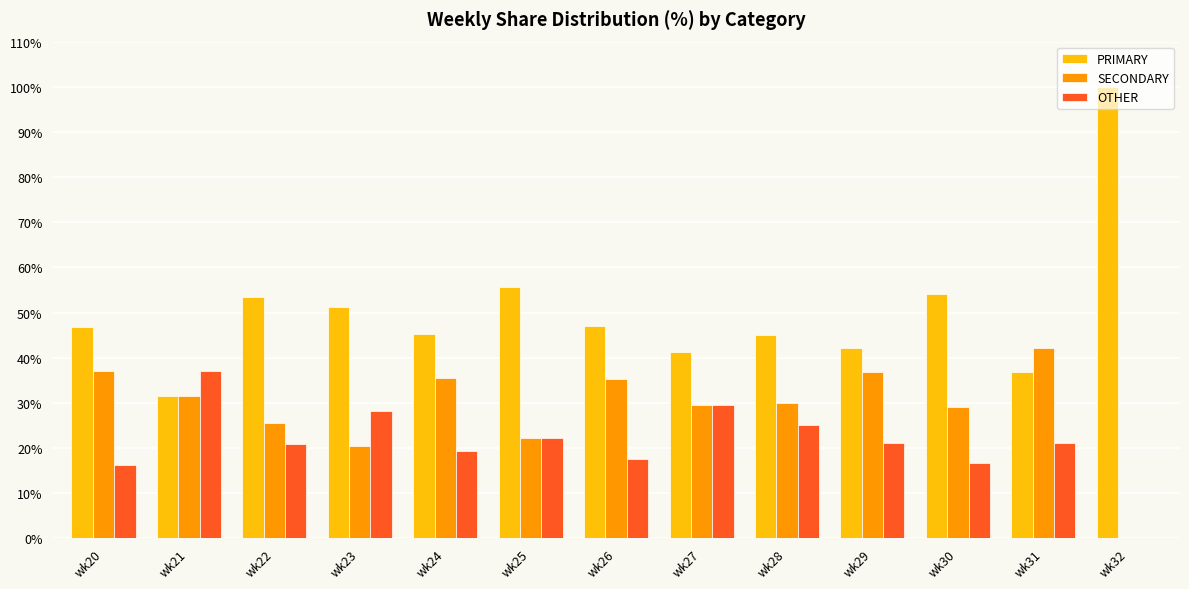

How many groups of bars are there?

13